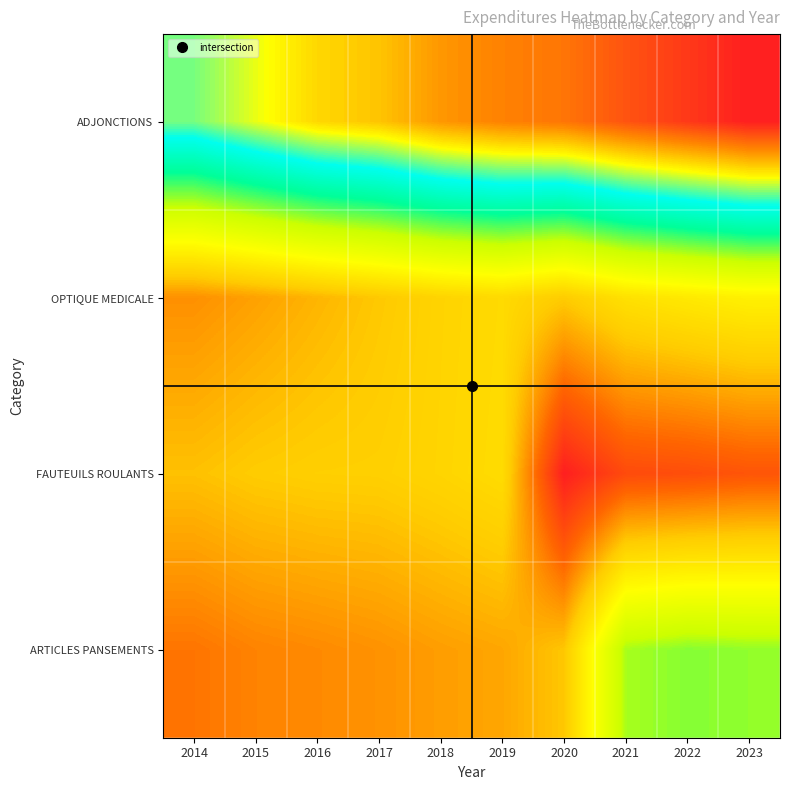

Which has a higher value, 2023 or 2019?

2023